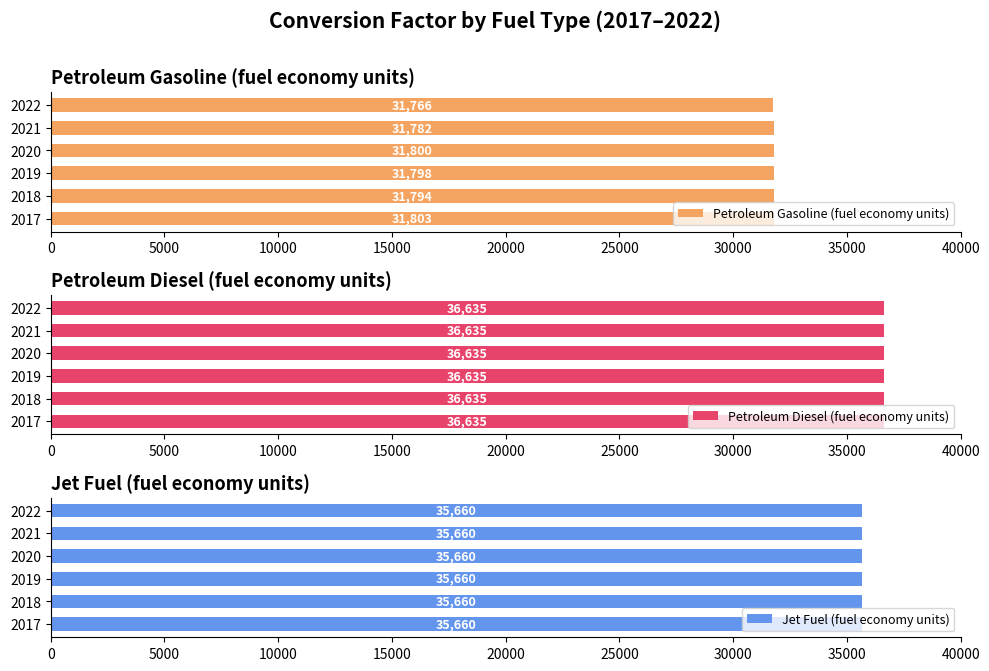

What is the greatest value displayed?

31802.8